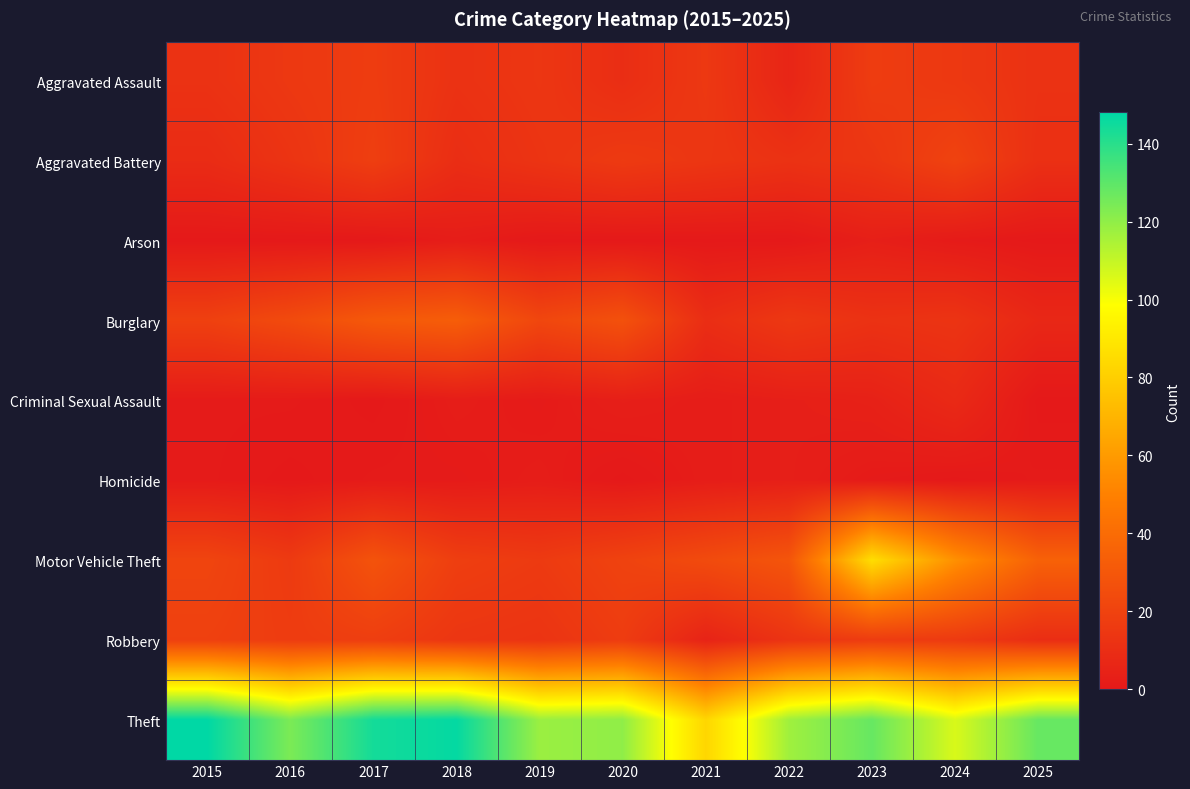

Reading left to right, what are all the values shown in this chart?

Aggravated Assault: 2015=12	2016=15	2017=17	2018=12	2019=14	2020=10	2021=15	2022=6	2023=17	2024=15	2025=12
Aggravated Battery: 2015=9	2016=13	2017=18	2018=10	2019=13	2020=16	2021=14	2022=12	2023=14	2024=20	2025=11
Arson: 2015=0	2016=0	2017=0	2018=2	2019=0	2020=0	2021=0	2022=0	2023=3	2024=1	2025=0
Burglary: 2015=19	2016=24	2017=31	2018=33	2019=22	2020=27	2021=10	2022=15	2023=12	2024=13	2025=7
Criminal Sexual Assault: 2015=1	2016=1	2017=0	2018=2	2019=1	2020=3	2021=2	2022=3	2023=4	2024=8	2025=0
Homicide: 2015=1	2016=0	2017=1	2018=1	2019=2	2020=0	2021=2	2022=3	2023=1	2024=0	2025=1
Motor Vehicle Theft: 2015=21	2016=16	2017=28	2018=18	2019=16	2020=20	2021=24	2022=29	2023=86	2024=56	2025=35
Robbery: 2015=19	2016=17	2017=18	2018=14	2019=13	2020=17	2021=5	2022=13	2023=17	2024=16	2025=10
Theft: 2015=148	2016=124	2017=144	2018=147	2019=118	2020=120	2021=83	2022=117	2023=128	2024=106	2025=128